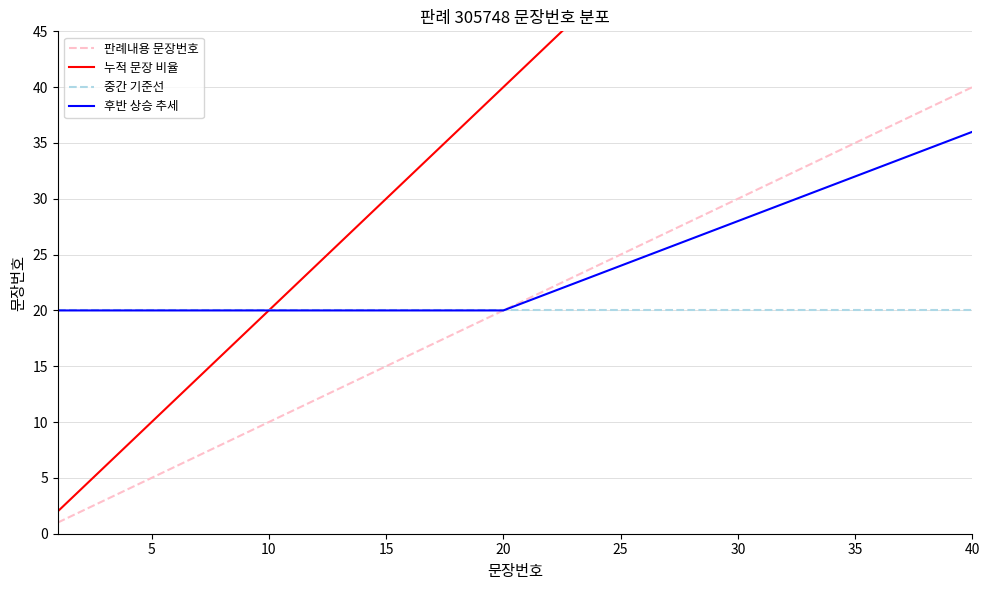

How many distinct data groups are displayed?

4